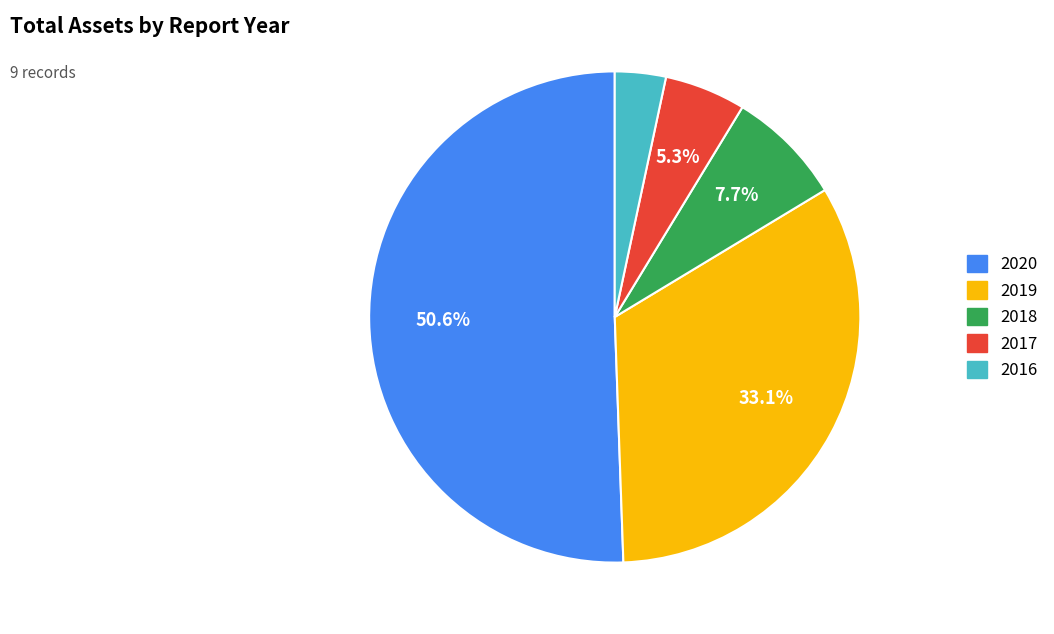

Is there a majority slice in this chart?

Yes